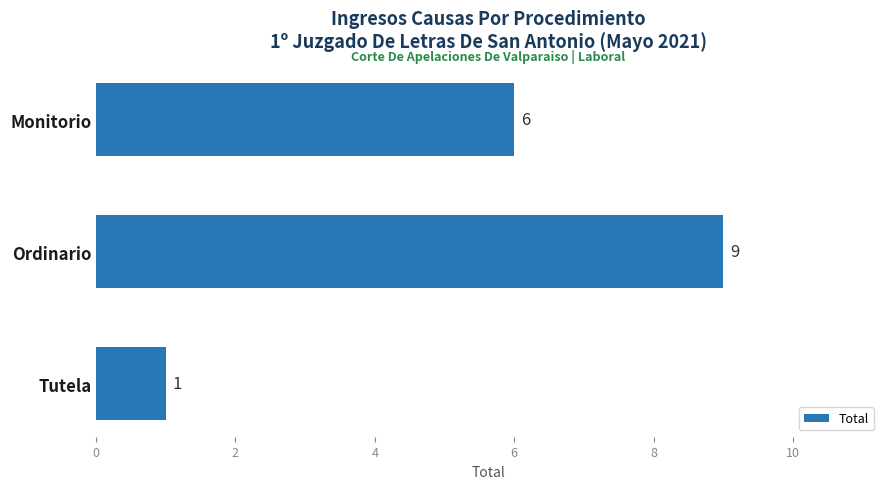

Between Tutela and Monitorio, which is larger?

Monitorio